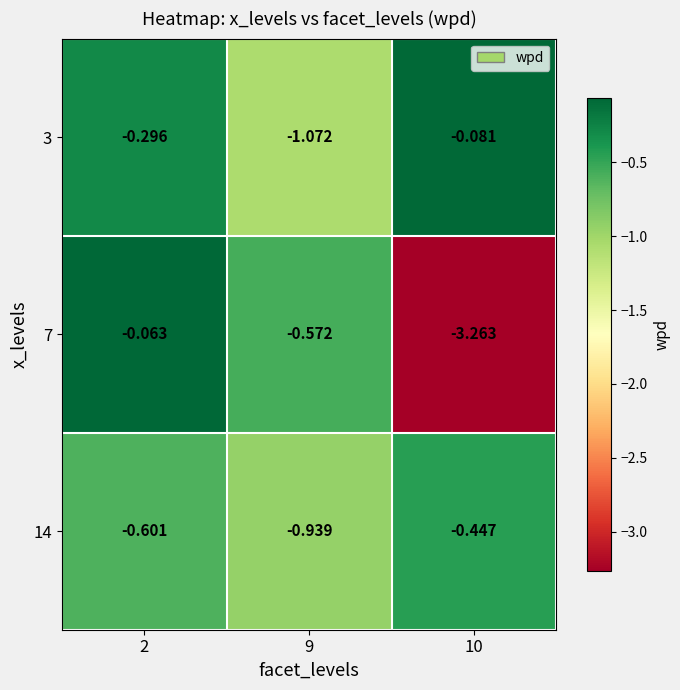

Is the value of 14 at 10 greater than the value of 7 at 10?

Yes